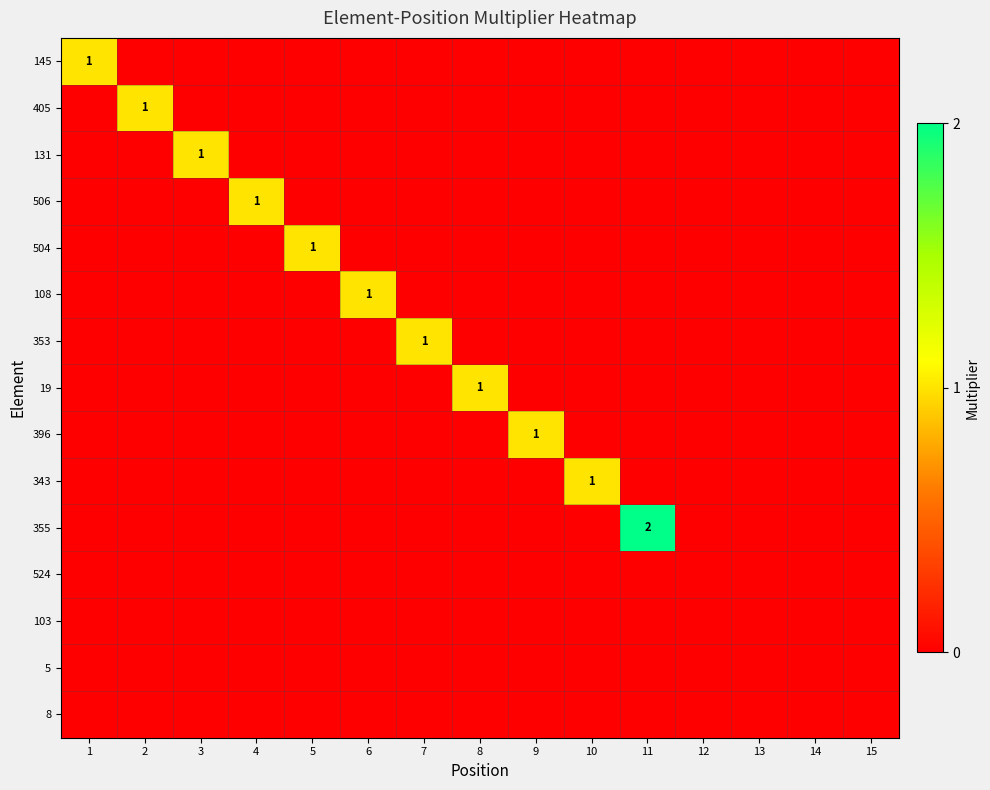

List the labels in order of 504 value, largest first.

5, 1, 2, 3, 4, 6, 7, 8, 9, 10, 11, 12, 13, 14, 15